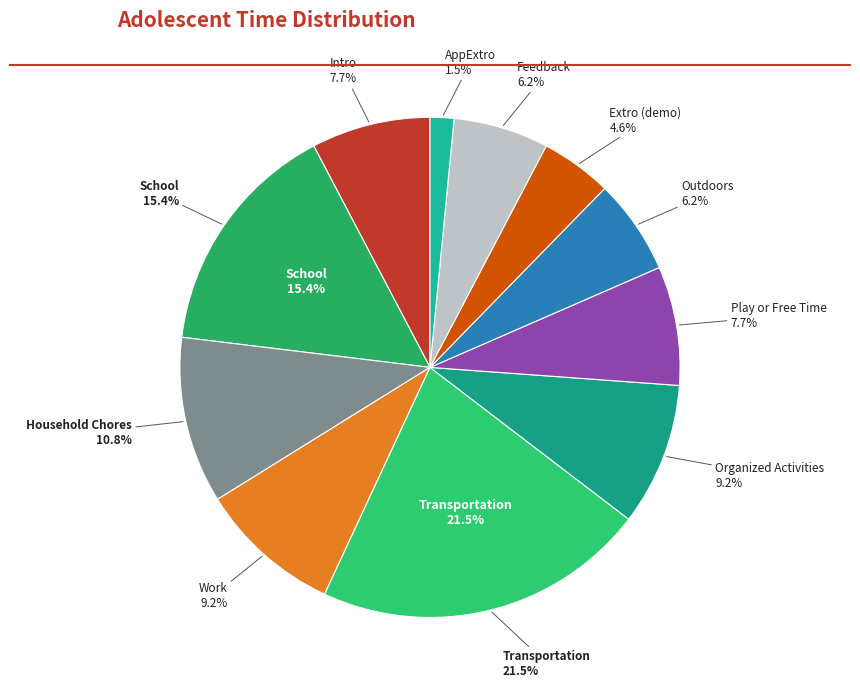

How many segments does this pie chart have?

11